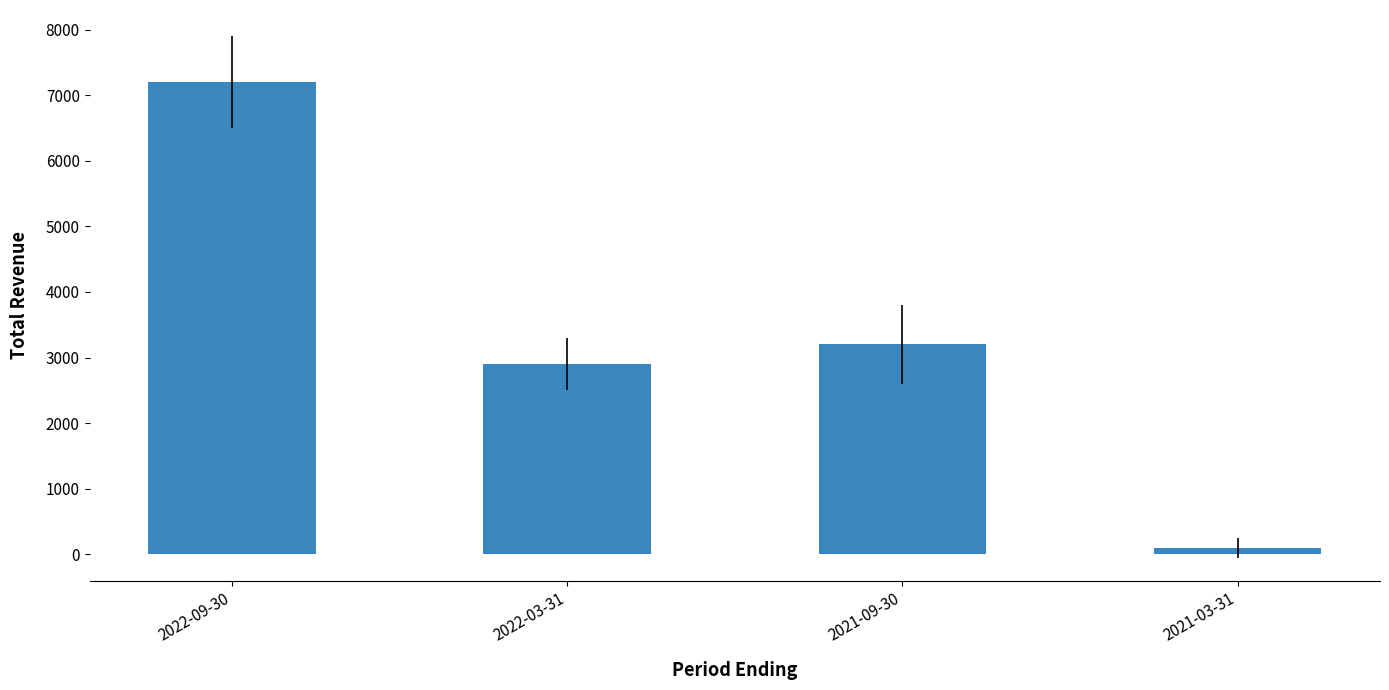

The value at 2022-09-30 is 10062. True or false?

False